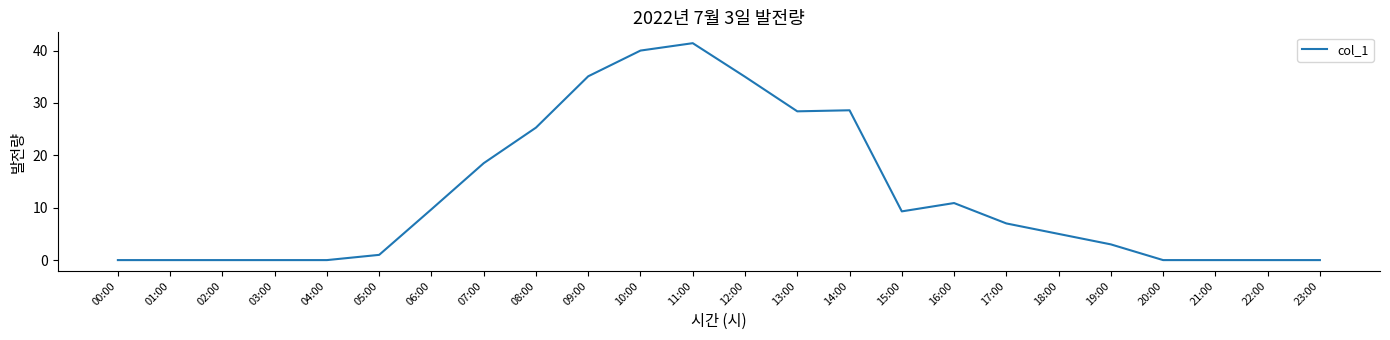

At which label does the data first exceed 7?

06:00